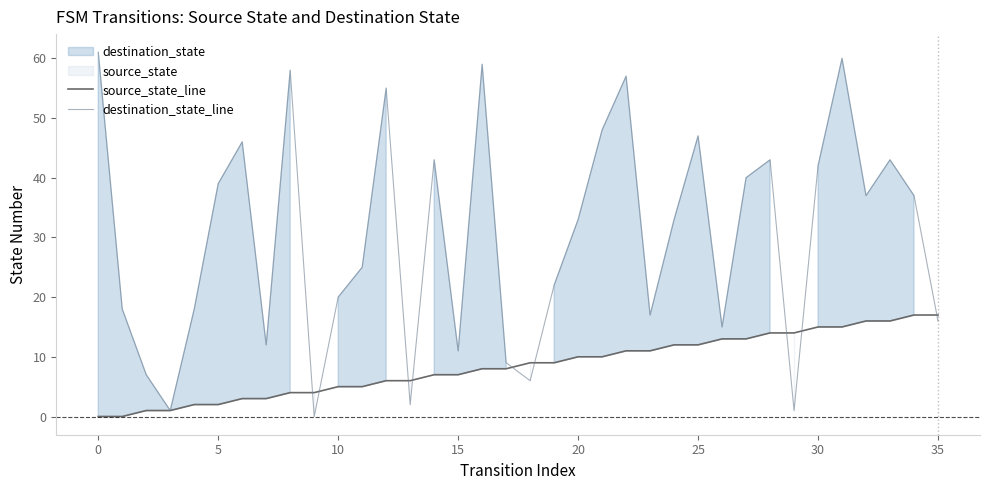

How many lines are shown in the chart?

2